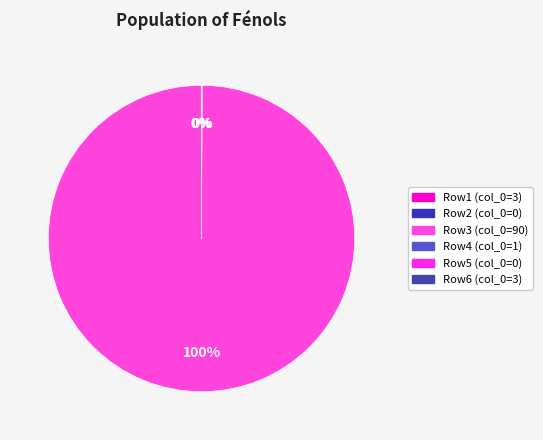

To the nearest percent, what is the difference between the largest and smallest slice percentages?

100%